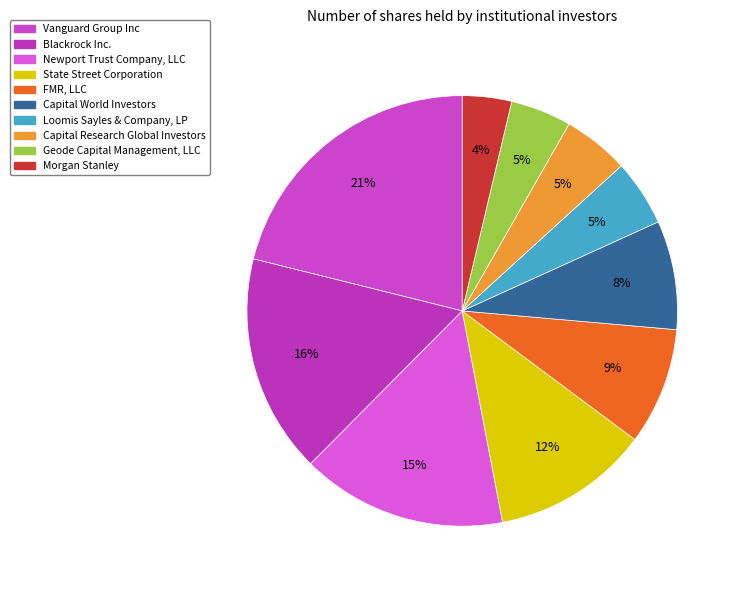

Which slice is the smallest?

Morgan Stanley